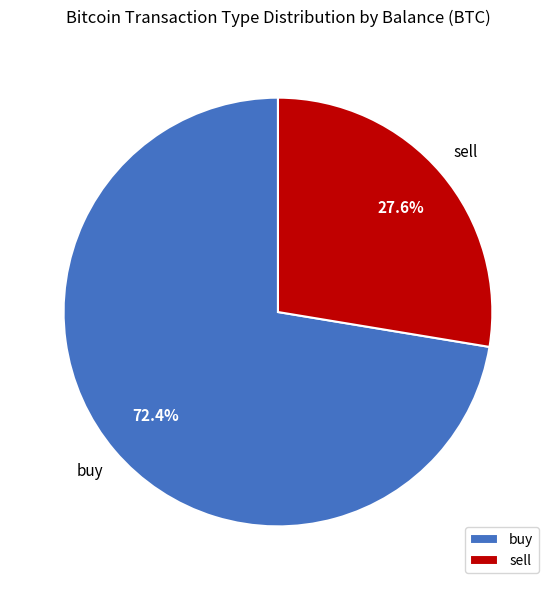

To the nearest percent, what is the difference between the largest and smallest slice percentages?

45%